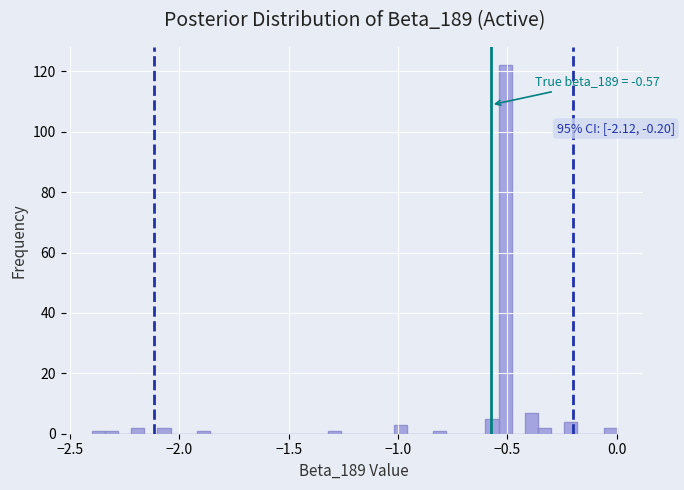

Read against the x-axis, roughly where is the centre of the tallest bar?

-0.50